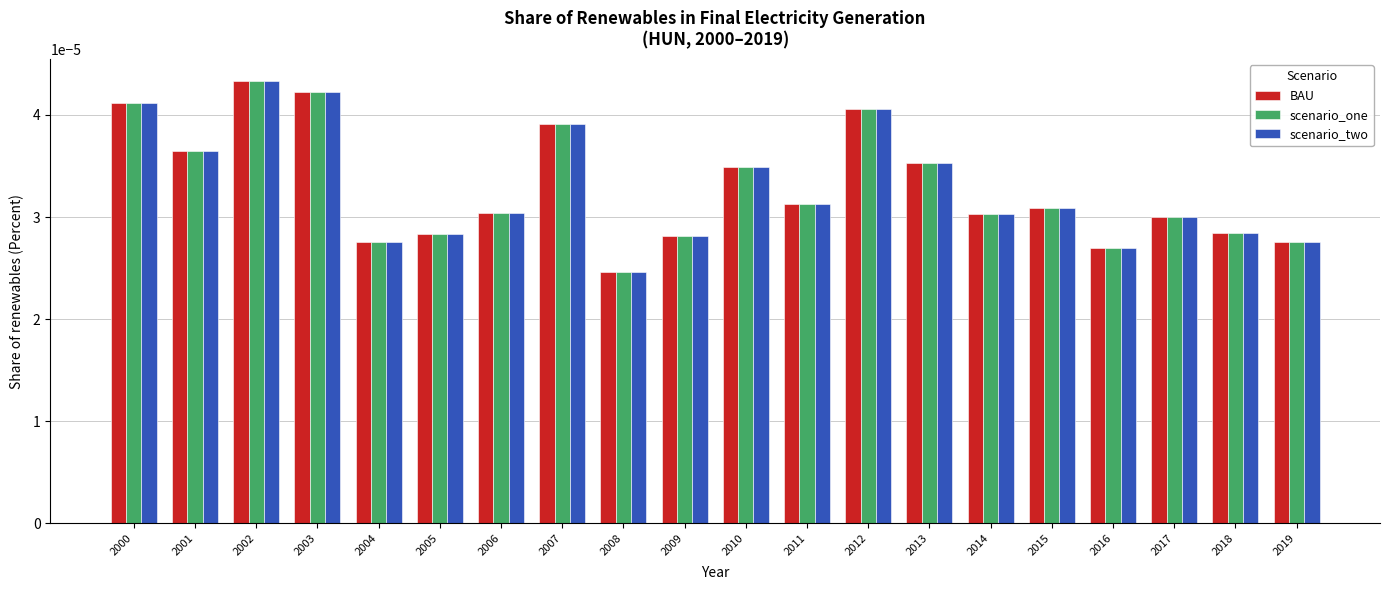

Is the value of scenario_one at 2009 greater than the value of scenario_two at 2011?

No